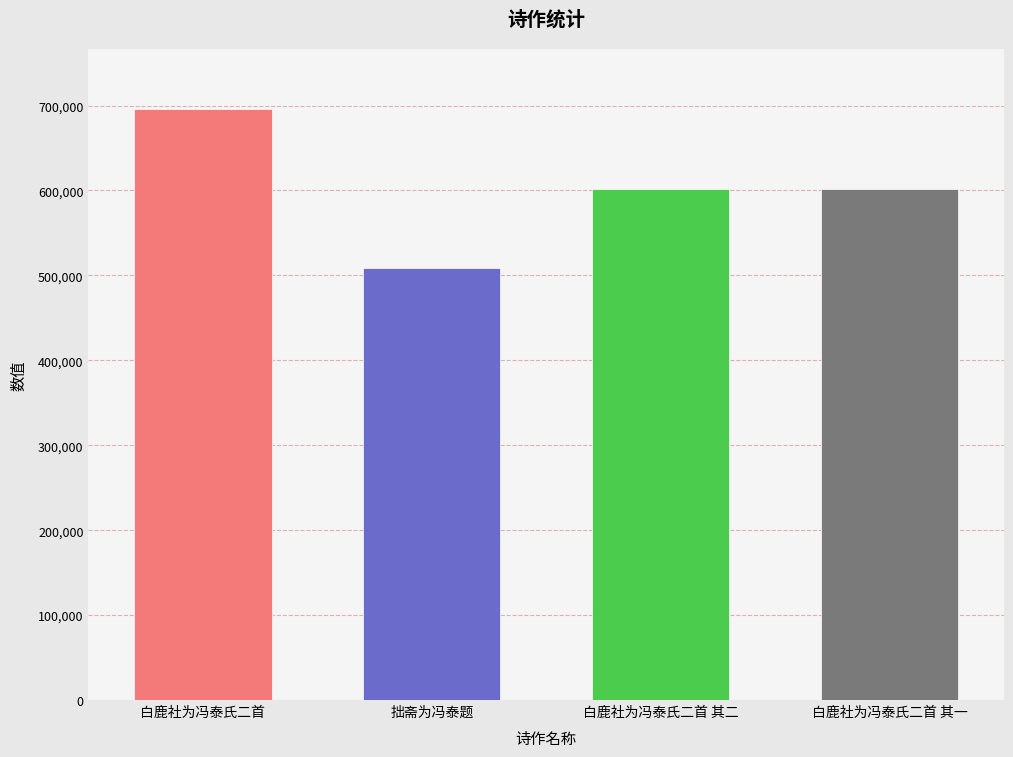

What is the smallest value displayed?

509050